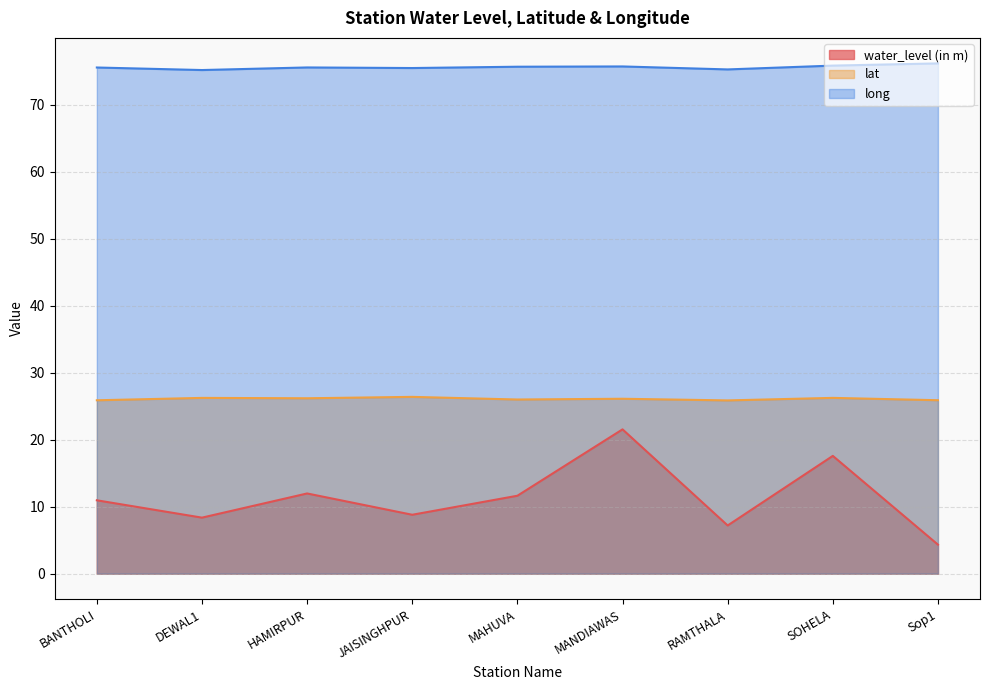

Where is the first local minimum for water_level (in m)?

DEWAL1